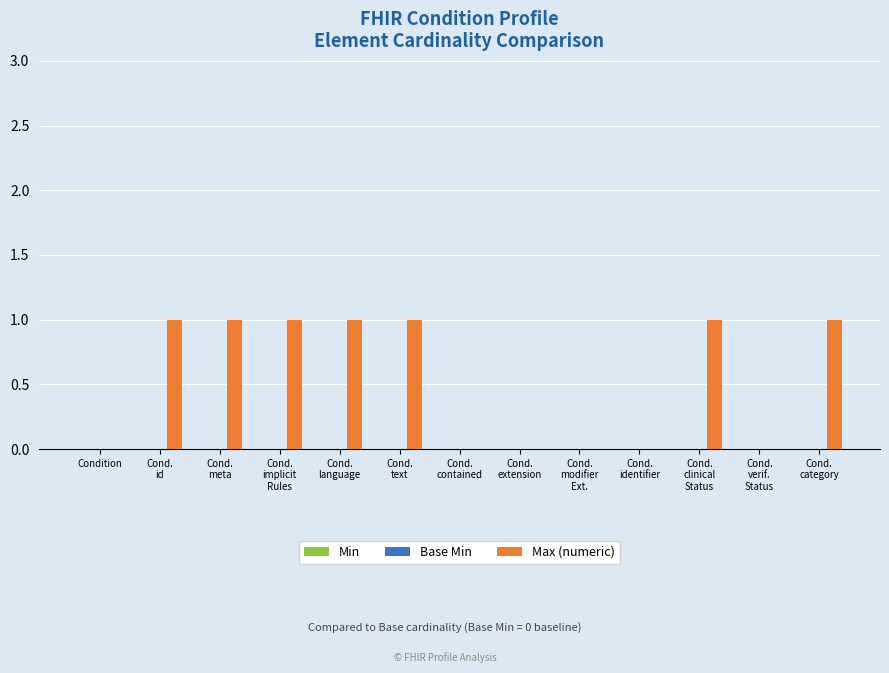

The value at Condition is 1. True or false?

False